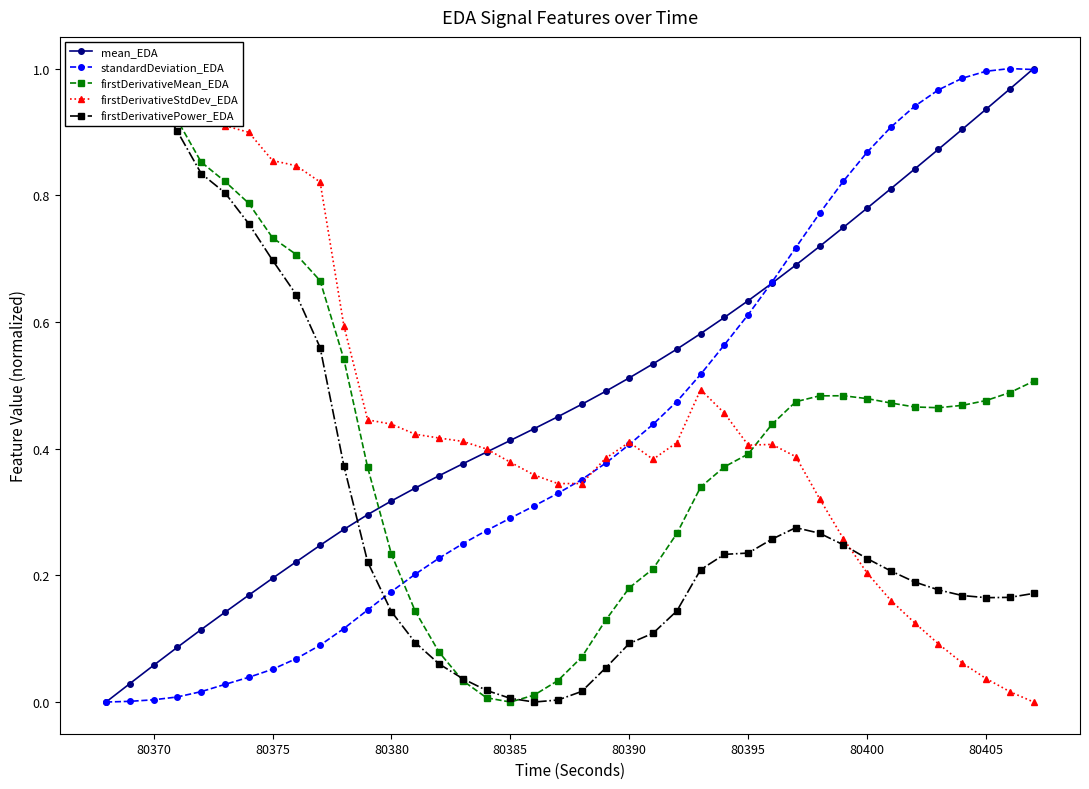

After their last crossing, which series has the higher values: mean_EDA or firstDerivativeStdDev_EDA?

mean_EDA